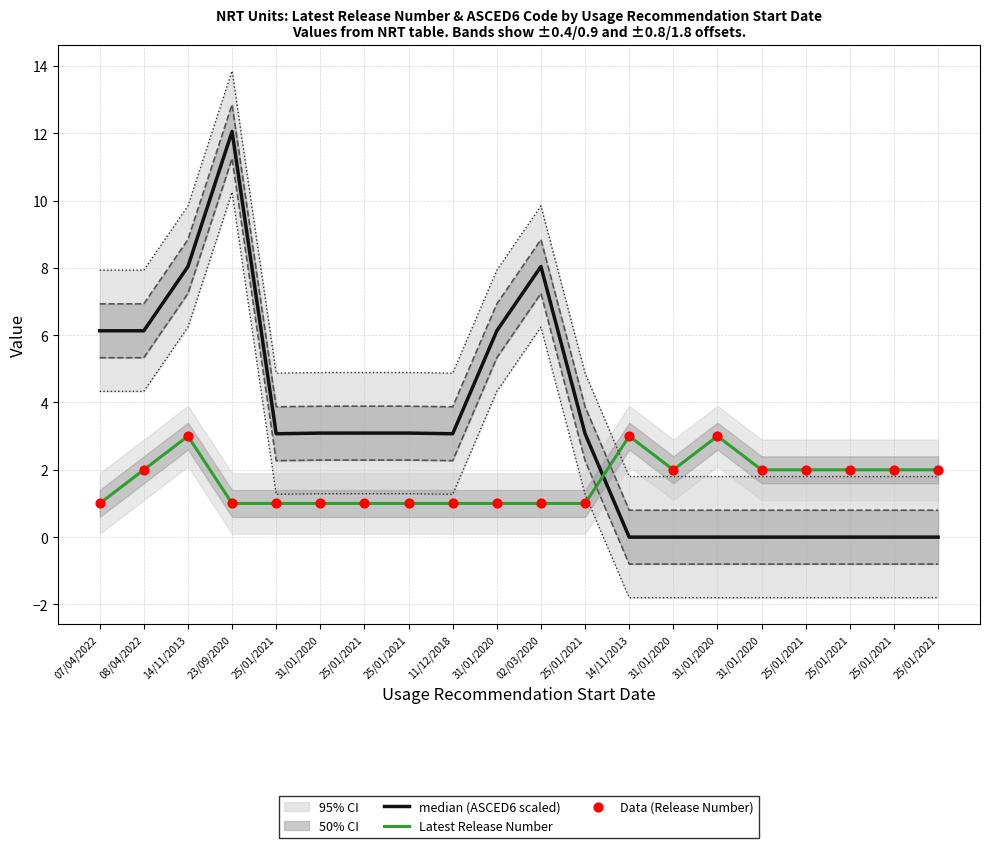

At how many categories does at least one series exceed 8?

3